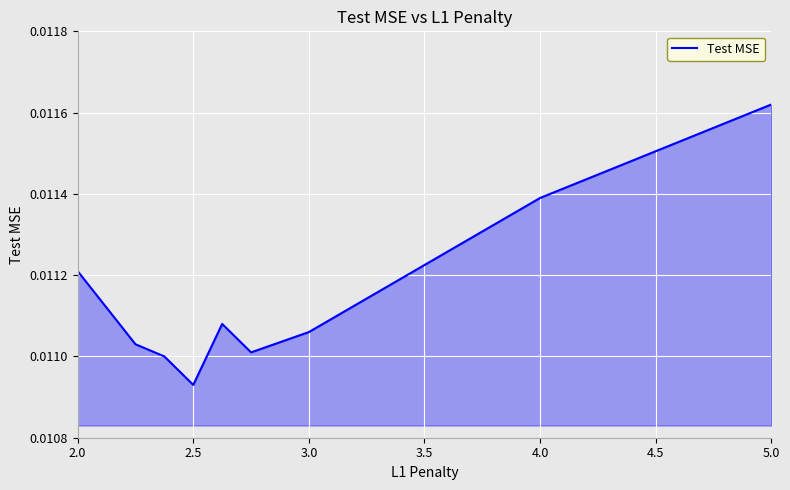

Which category has the lowest value across all series?

2.5